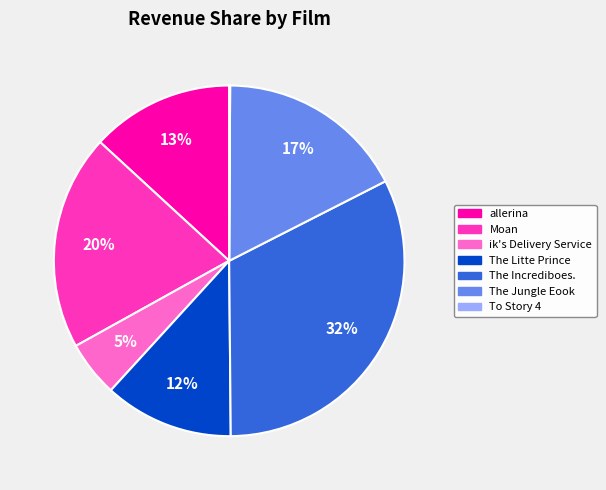

To the nearest percent, what portion does The Jungle Eook represent?

17%